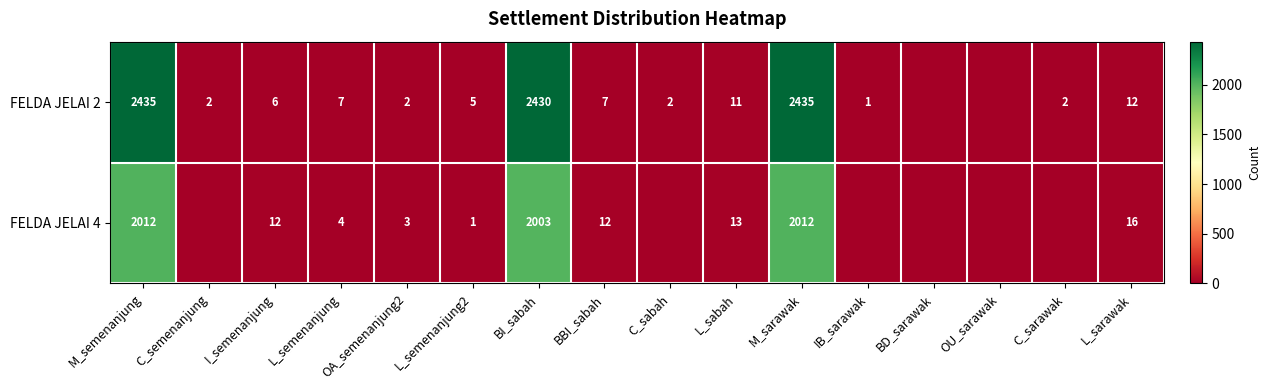

Rank the series at M_semenanjung from highest to lowest value.

FELDA JELAI 2, FELDA JELAI 4